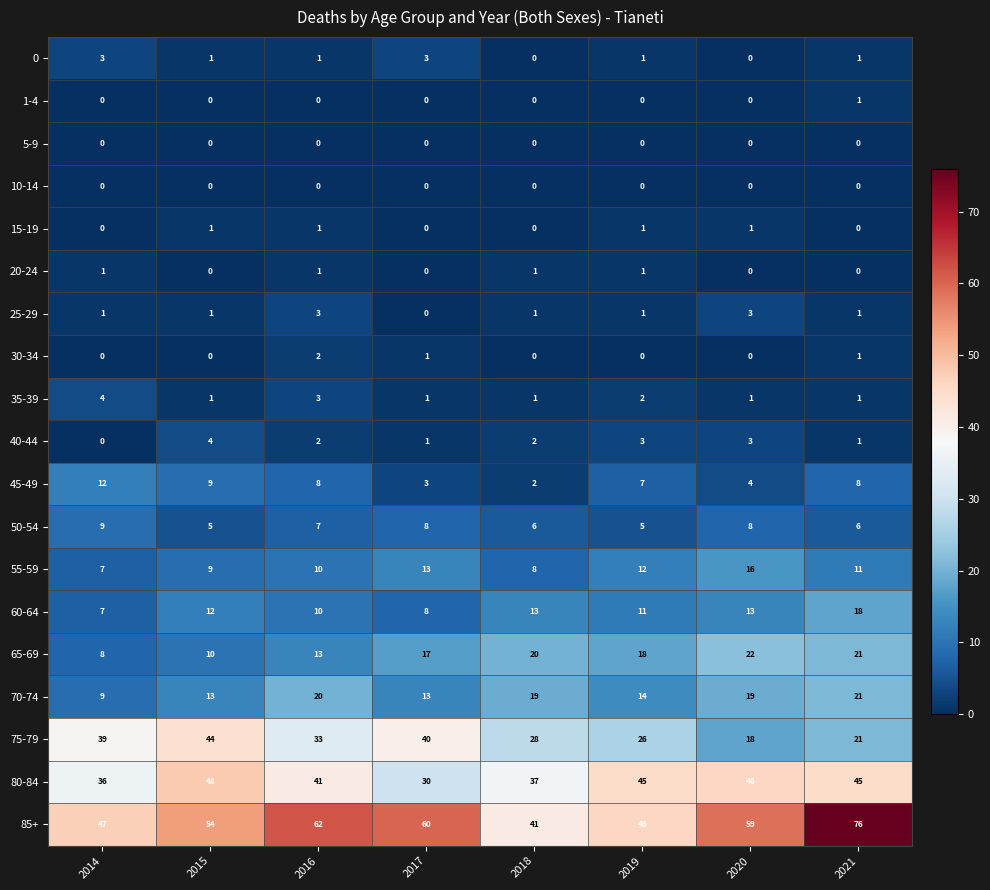

How many 20-24 values are between 0 and 1?

8